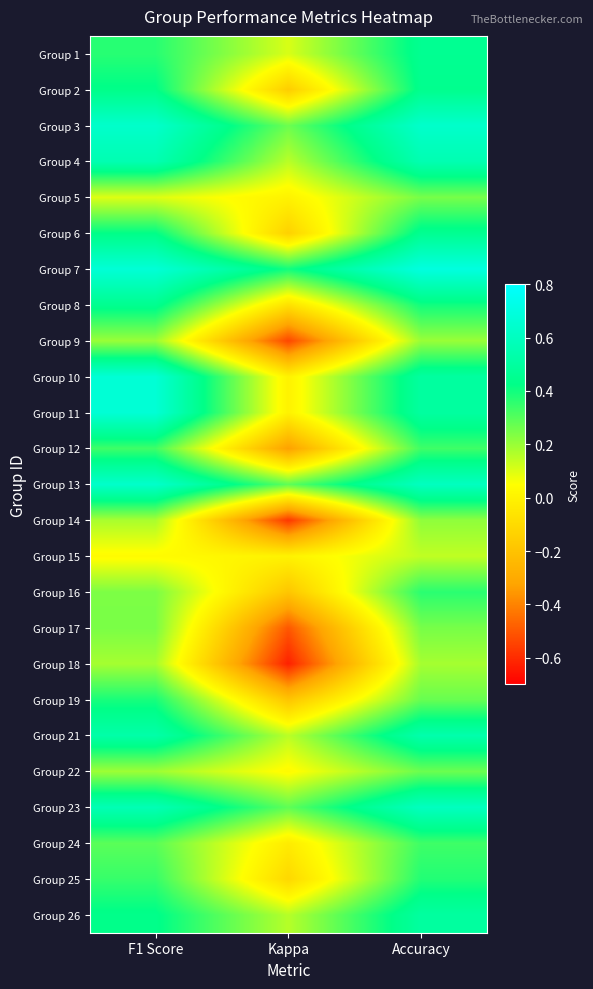

Reading left to right, transcribe all the data shown in this chart.

Group 1: F1 Score=0.4	Kappa=0.1	Accuracy=0.5
Group 2: F1 Score=0.4	Kappa=-0.2	Accuracy=0.4
Group 3: F1 Score=0.6	Kappa=0.3	Accuracy=0.6
Group 4: F1 Score=0.6	Kappa=0.2	Accuracy=0.6
Group 5: F1 Score=0.1	Kappa=0.0	Accuracy=0.2
Group 6: F1 Score=0.4	Kappa=-0.1	Accuracy=0.5
Group 7: F1 Score=0.7	Kappa=0.4	Accuracy=0.7
Group 8: F1 Score=0.5	Kappa=-0.1	Accuracy=0.4
Group 9: F1 Score=0.2	Kappa=-0.5	Accuracy=0.2
Group 10: F1 Score=0.7	Kappa=0.0	Accuracy=0.5
Group 11: F1 Score=0.7	Kappa=0.0	Accuracy=0.5
Group 12: F1 Score=0.3	Kappa=-0.3	Accuracy=0.3
Group 13: F1 Score=0.6	Kappa=0.3	Accuracy=0.6
Group 14: F1 Score=0.2	Kappa=-0.6	Accuracy=0.2
Group 15: F1 Score=0.0	Kappa=0.0	Accuracy=0.1
Group 16: F1 Score=0.2	Kappa=-0.2	Accuracy=0.4
Group 17: F1 Score=0.2	Kappa=-0.5	Accuracy=0.2
Group 18: F1 Score=0.2	Kappa=-0.6	Accuracy=0.2
Group 19: F1 Score=0.4	Kappa=-0.2	Accuracy=0.3
Group 21: F1 Score=0.5	Kappa=0.2	Accuracy=0.5
Group 22: F1 Score=0.2	Kappa=0.0	Accuracy=0.3
Group 23: F1 Score=0.6	Kappa=0.3	Accuracy=0.6
Group 24: F1 Score=0.3	Kappa=-0.0	Accuracy=0.3
Group 25: F1 Score=0.3	Kappa=-0.1	Accuracy=0.4
Group 26: F1 Score=0.4	Kappa=0.2	Accuracy=0.5